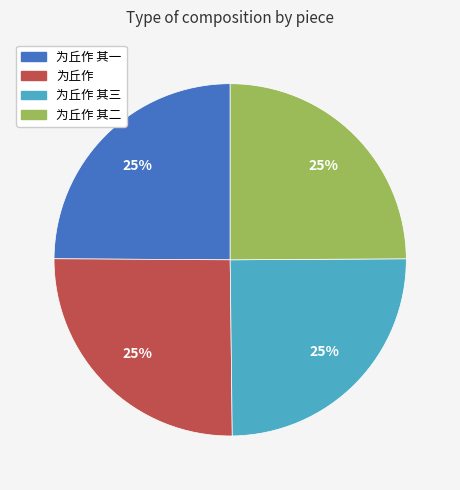

Is there a majority slice in this chart?

No